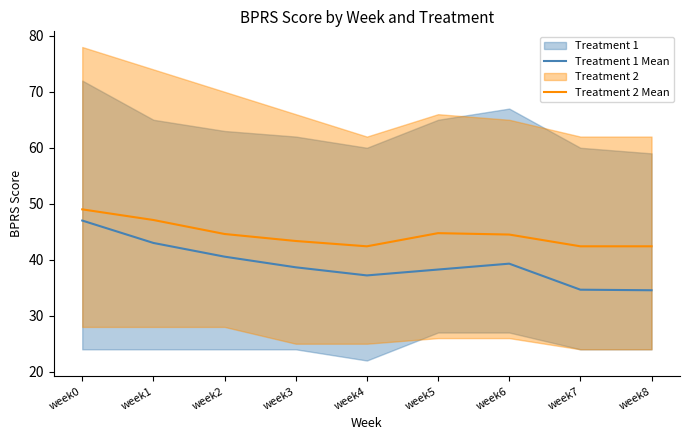

At how many categories does at least one series exceed 44?

5